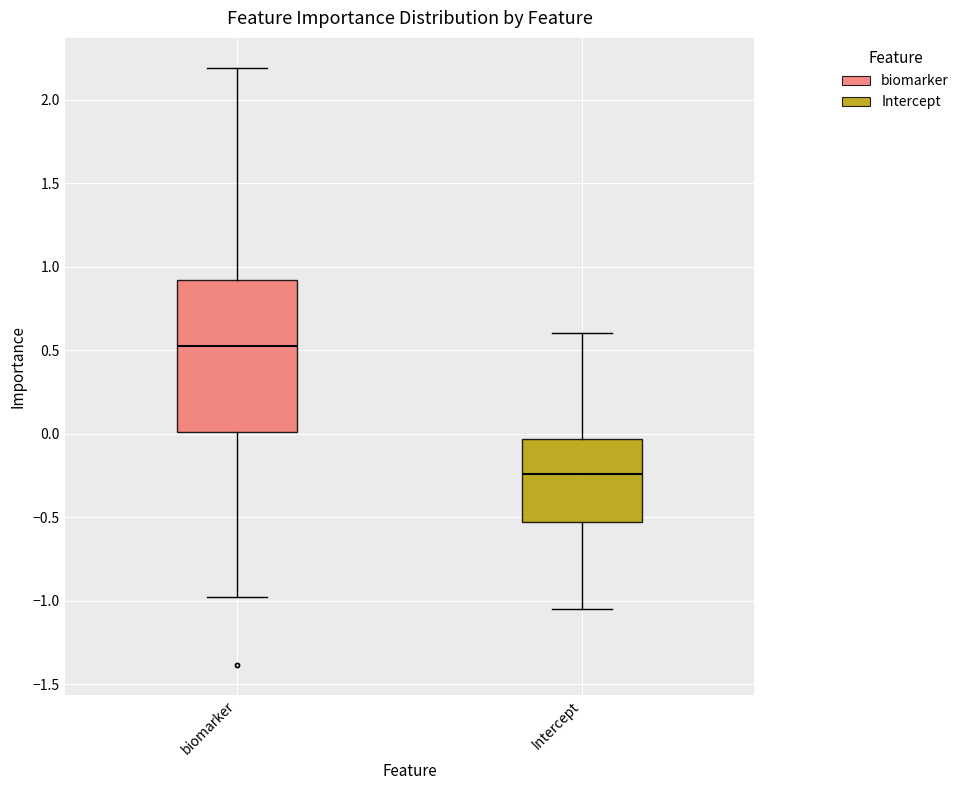

Reading left to right, read every box against the y-axis: the position of its median line, the range the box covers, and the ends of its whiskers. The values are not printed on the chart, so give them approximately, as read against the axis.

biomarker: median 0.55, box 0.00 to 0.90, whiskers -1.00 to 2.20
Intercept: median -0.25, box -0.55 to -0.05, whiskers -1.05 to 0.60